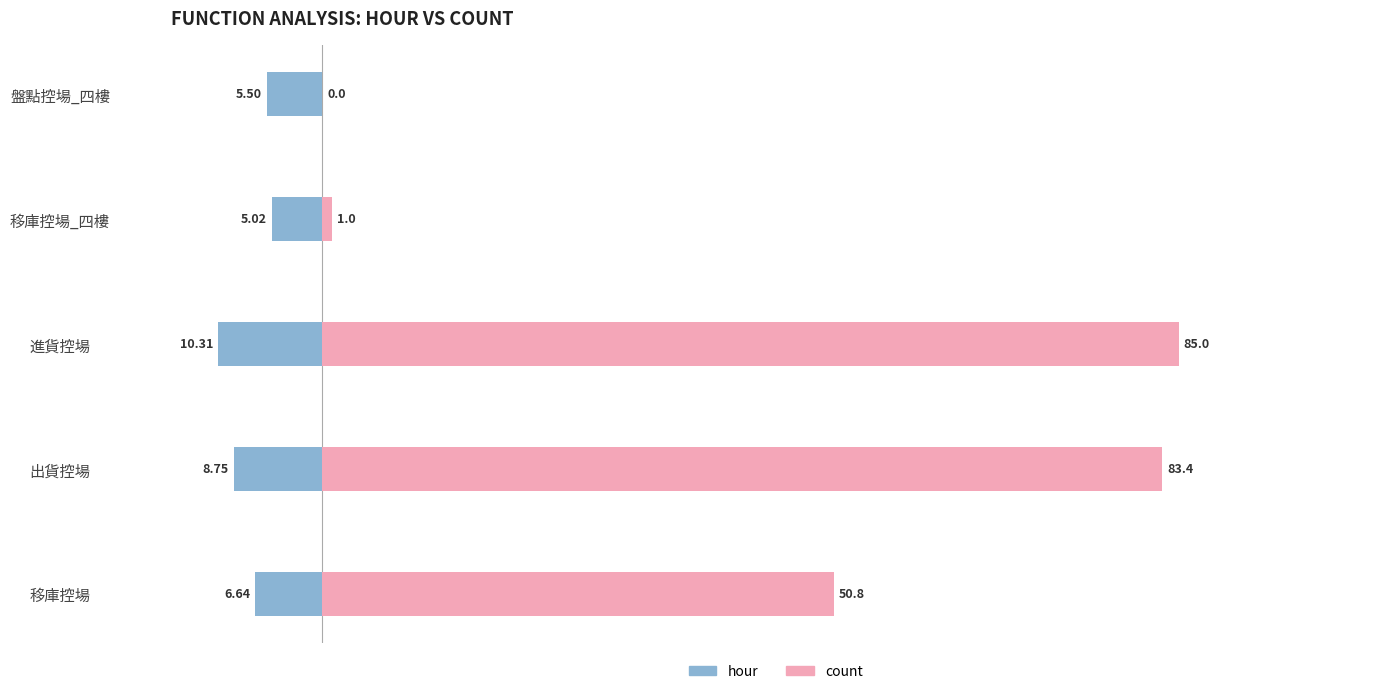

Is it true that hour equals -5.0 at 移庫控場_四樓?

True